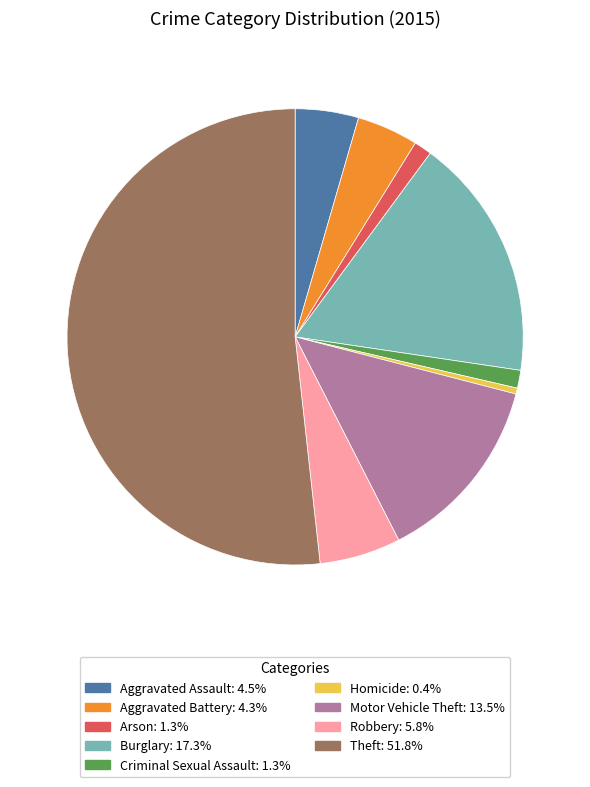

Combined, do Arson and Robbery account for over 50%?

No